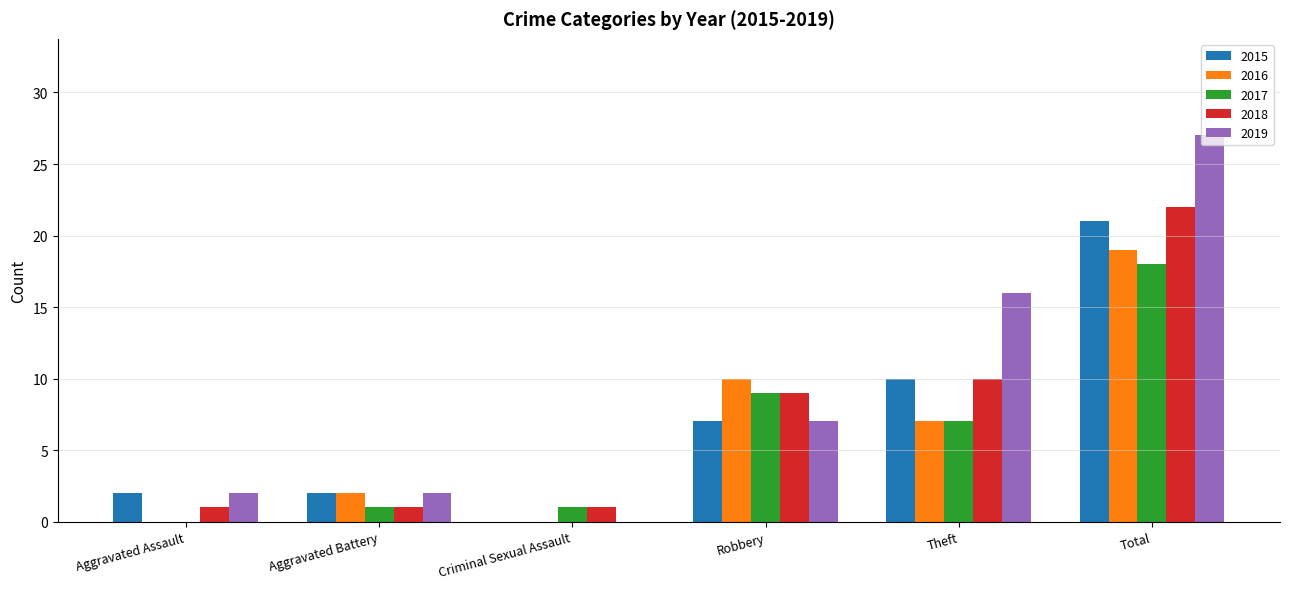

Between Robbery and Theft, which series saw the biggest shift?

2019